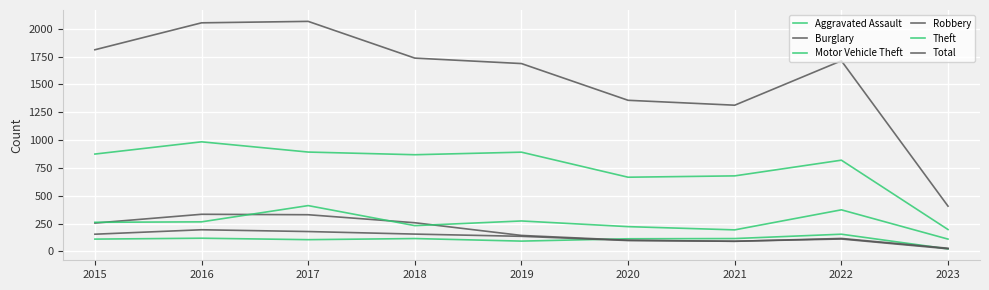

Is it true that Burglary equals 116 at 2022?

True